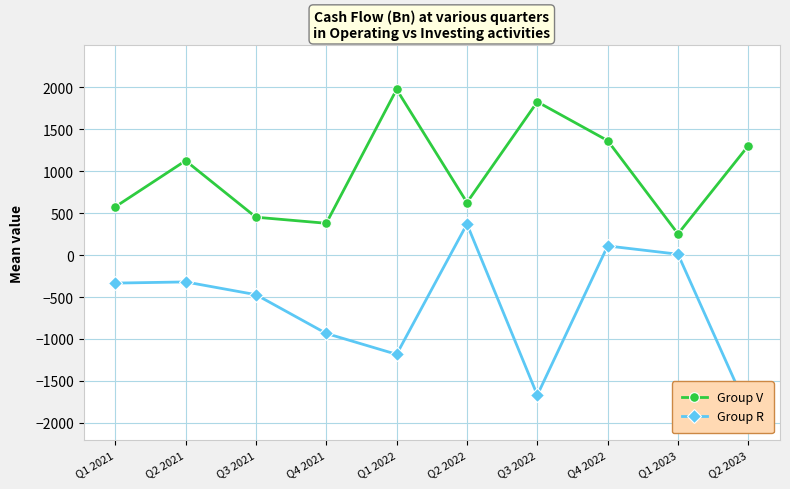

What is the greatest value displayed?

1972.7